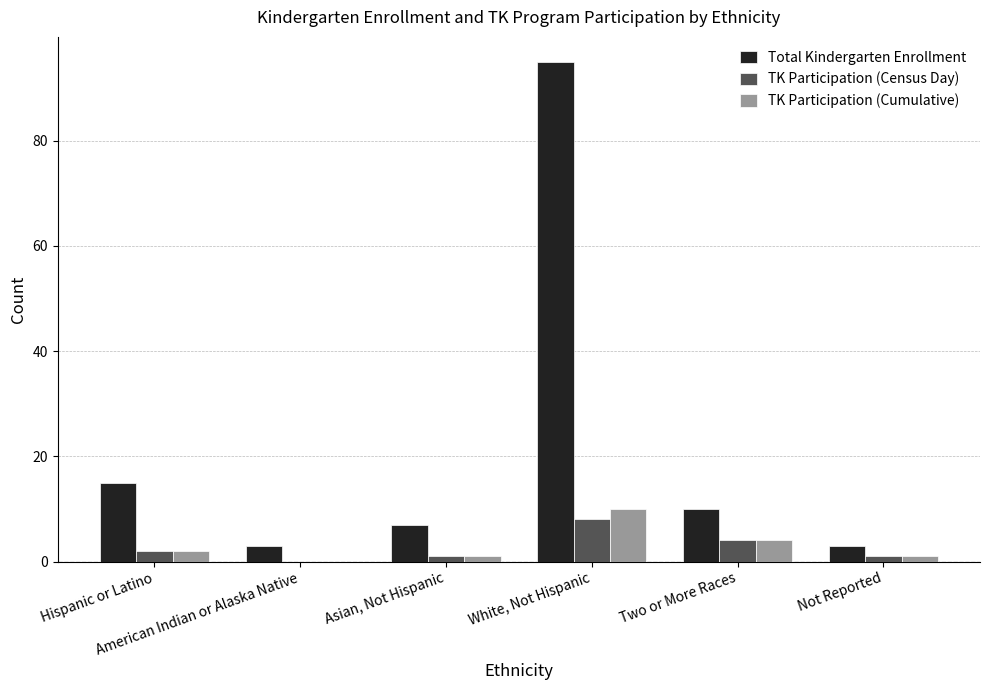

Between White, Not Hispanic and Two or More Races, which series saw the biggest shift?

Total Kindergarten Enrollment